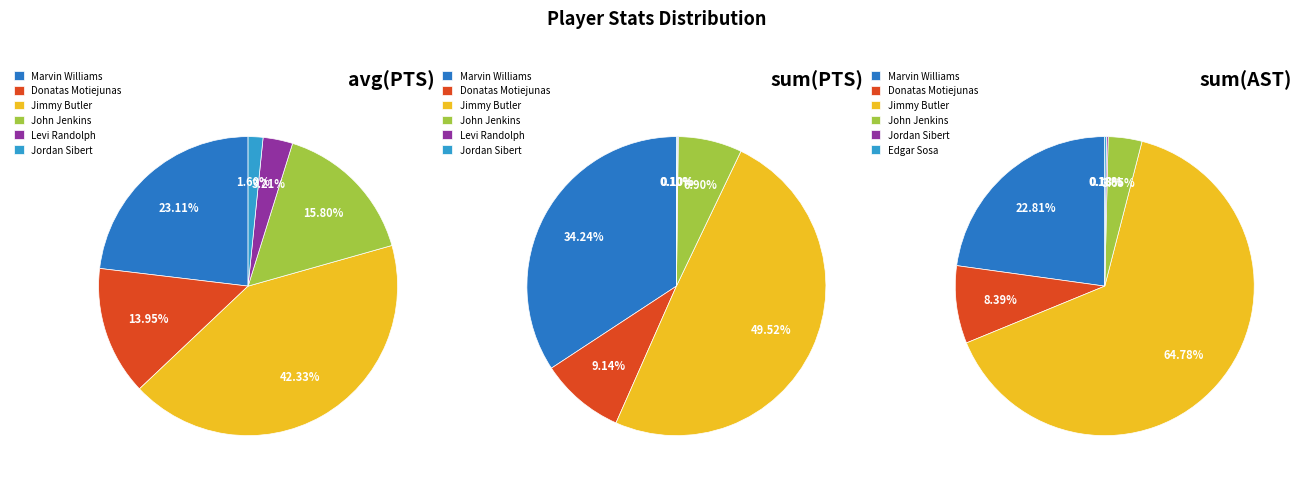

Which slice is the smallest?

Edgar Sosa